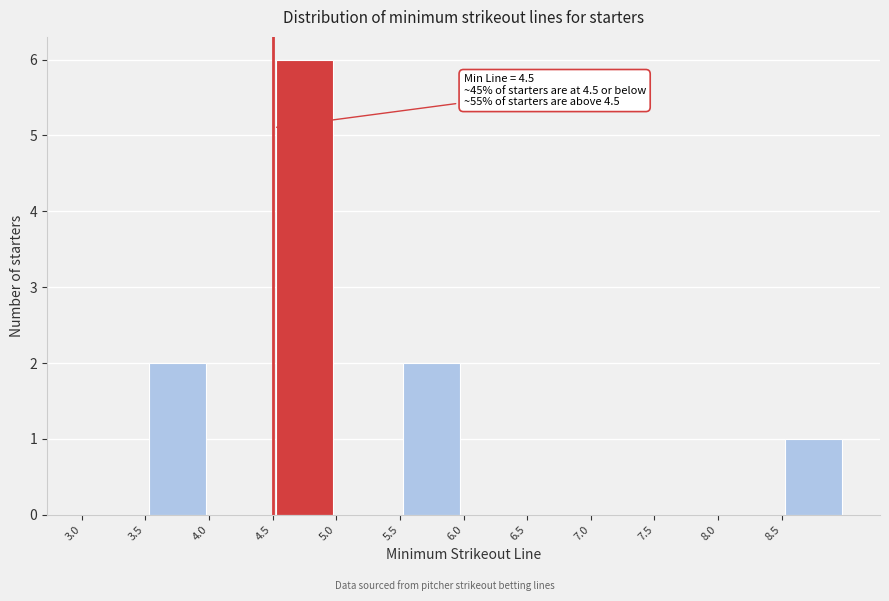

Which range on the x-axis has the tallest bar?

4.5 to 5.0